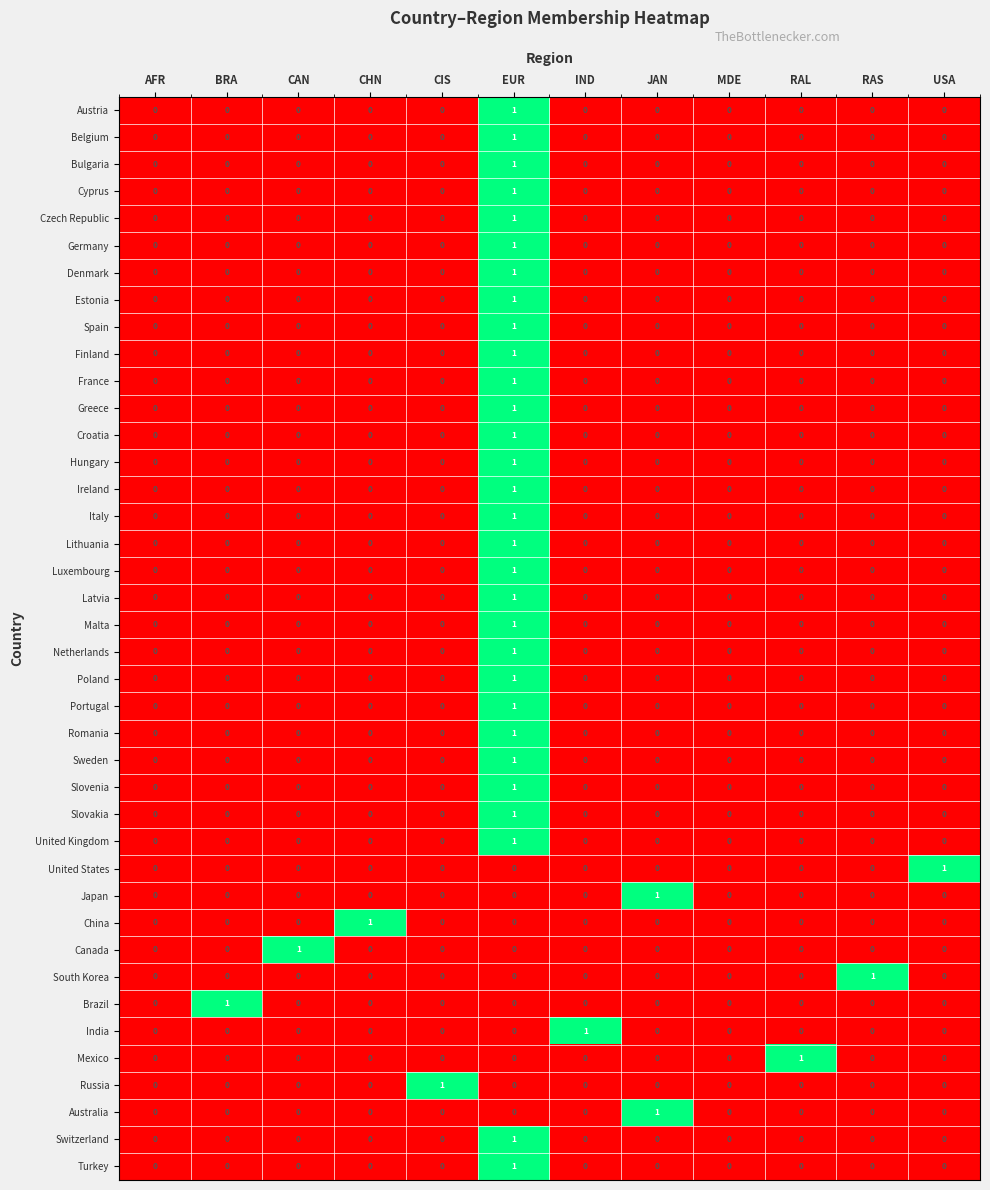

At which category is the sum across all series the highest?

EUR